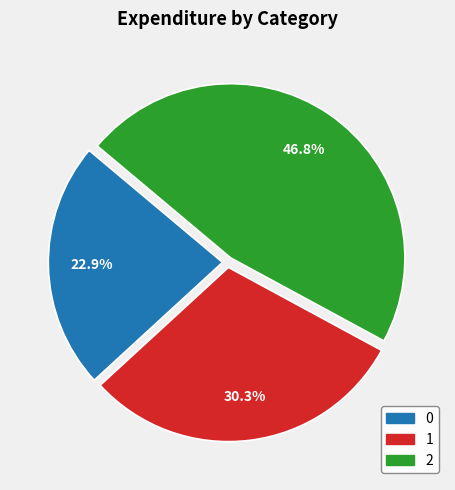

Combined, what portion of the pie is 0 and 1?

53.2%